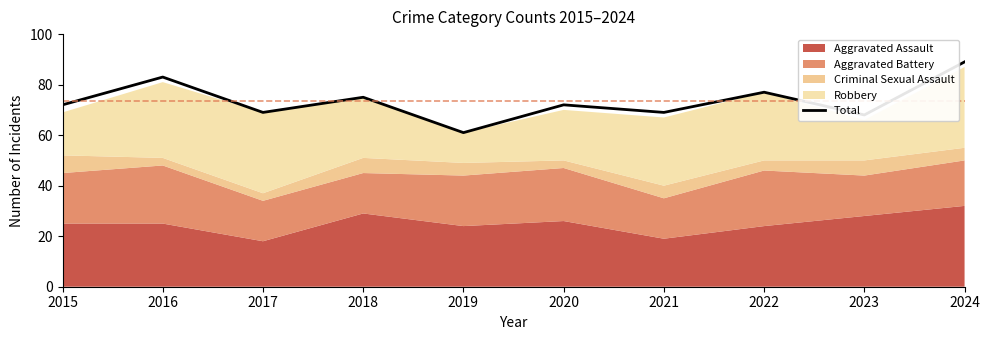

Count the number of categories in the chart.

10